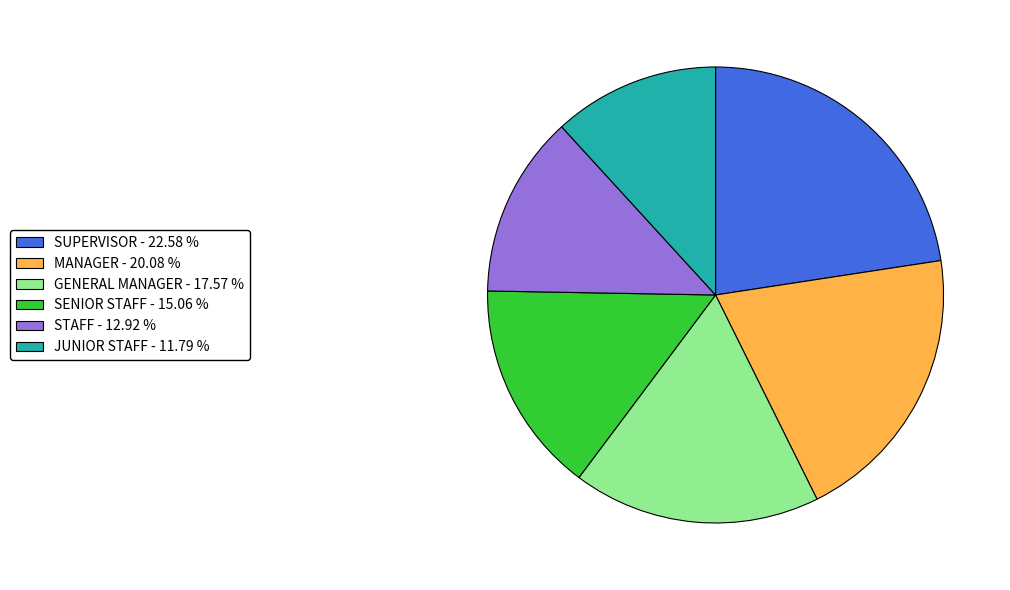

How many segments does this pie chart have?

6